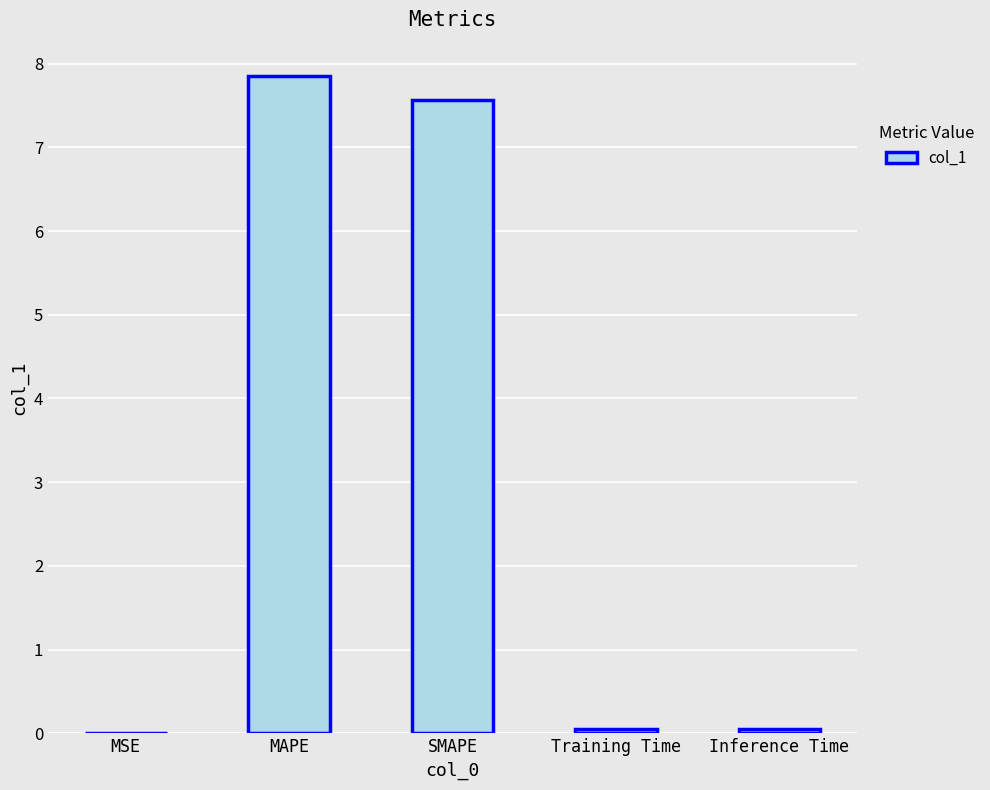

What is the greatest value displayed?

7.9